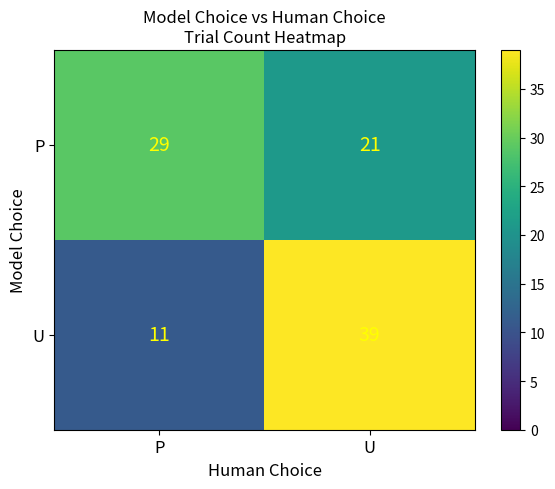

Reading right to left, extract all data points from this chart.

P: U=21	P=29
U: U=39	P=11